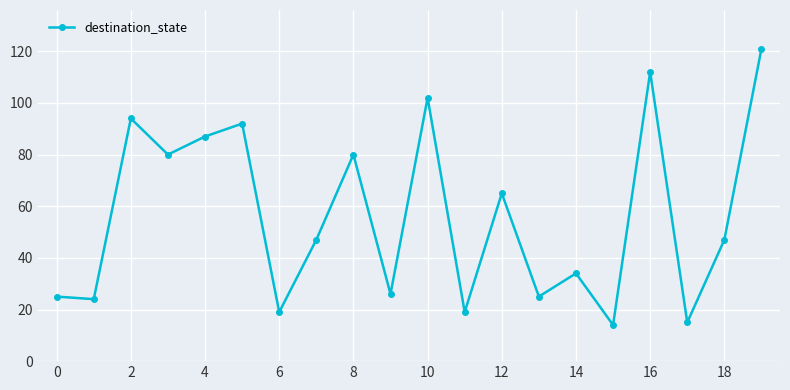

What is the difference between the second highest and second lowest values?

97